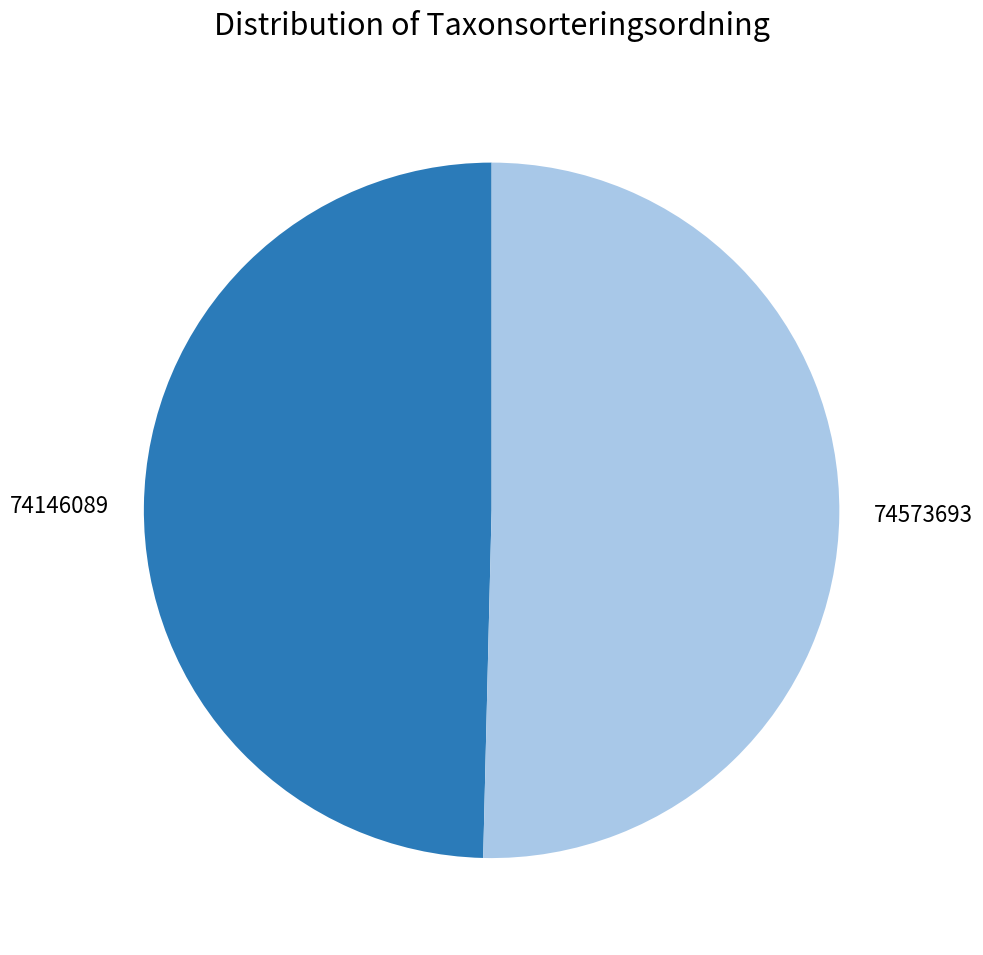

Count the number of slices in the pie.

2